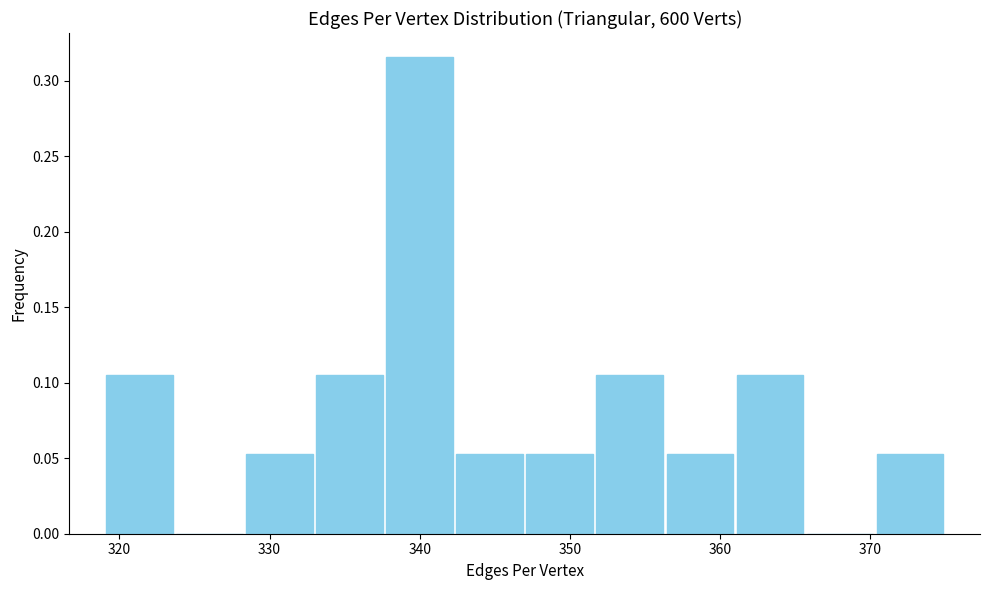

Which range on the x-axis has the tallest bar?

338 to 342